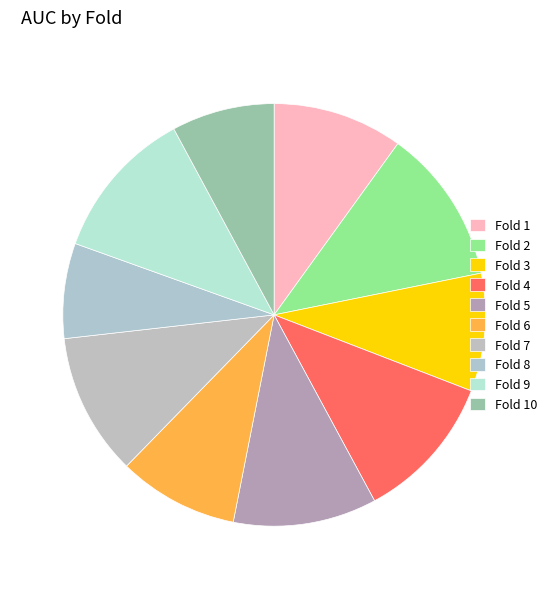

Count the number of slices in the pie.

10